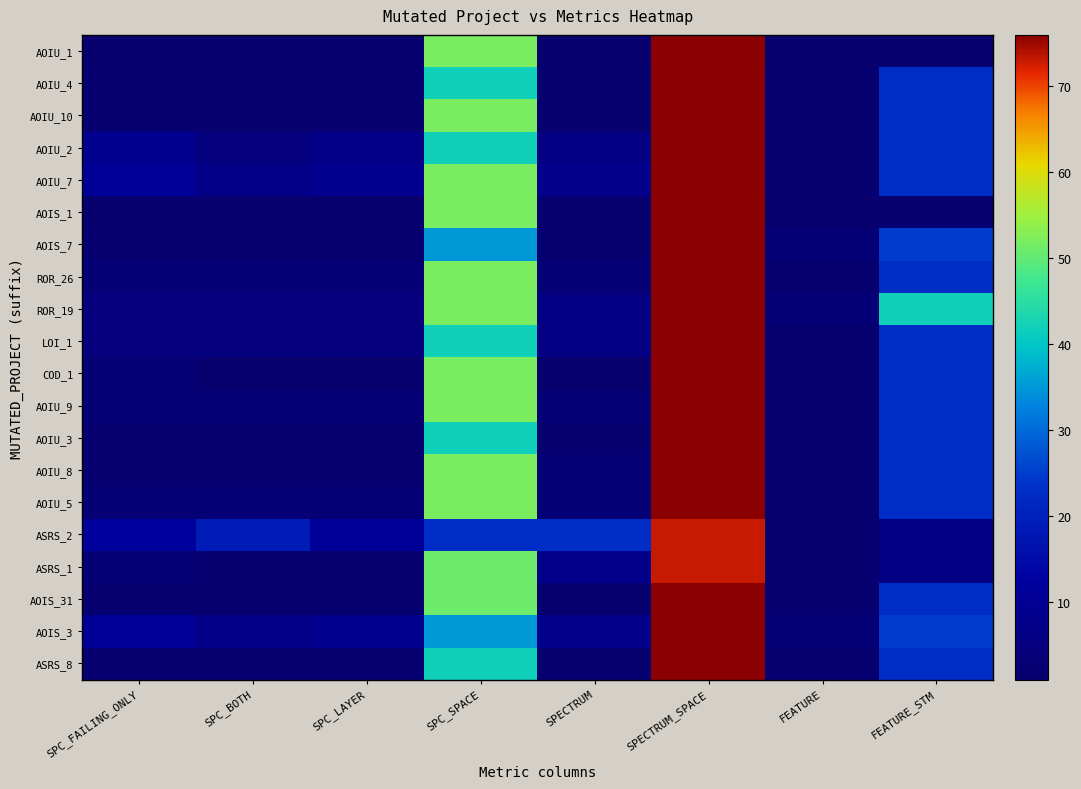

At which category is the sum across all series the highest?

SPECTRUM_SPACE